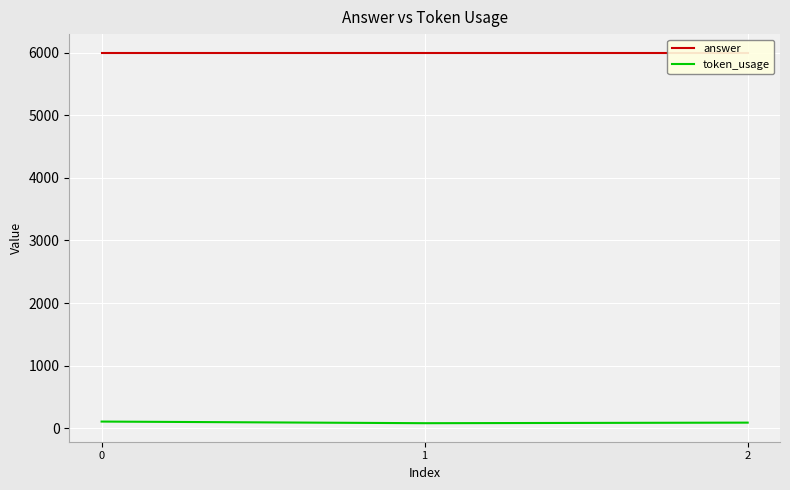

What is the sum of the token_usage values at 2 and 1?

171